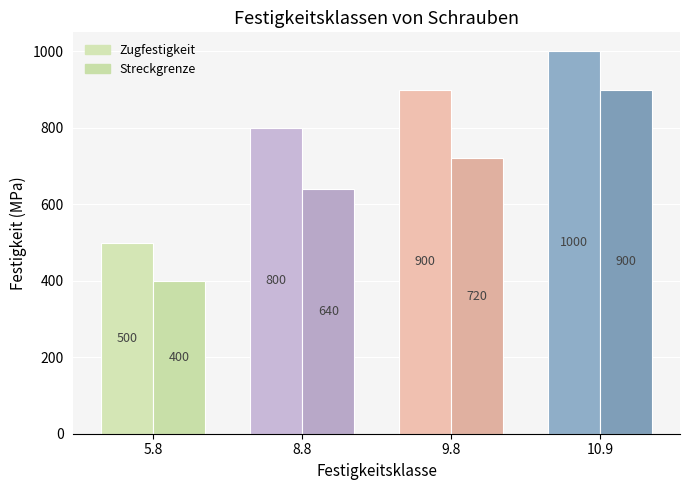

What is the difference between the maximum and minimum values in the Streckgrenze series?

500